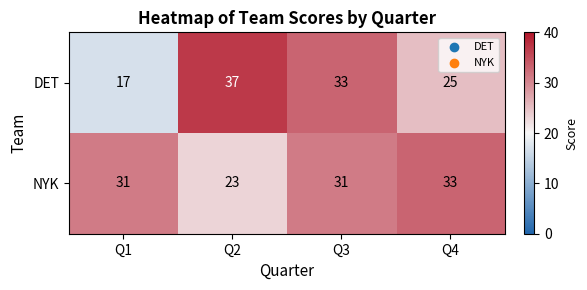

Reading left to right, extract all data points from this chart.

DET: 17	37	33	25
NYK: 31	23	31	33